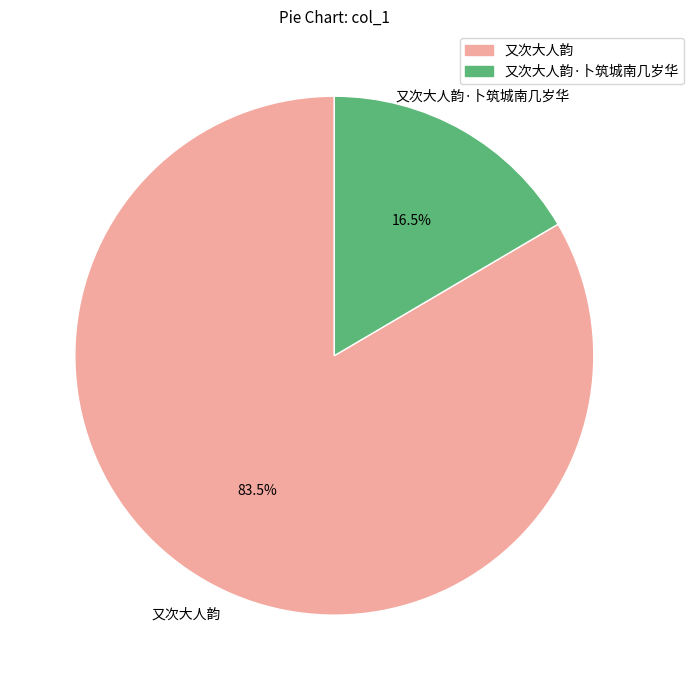

To the nearest percent, what is the combined percentage of 又次大人韵·卜筑城南几岁华 and 又次大人韵?

100%